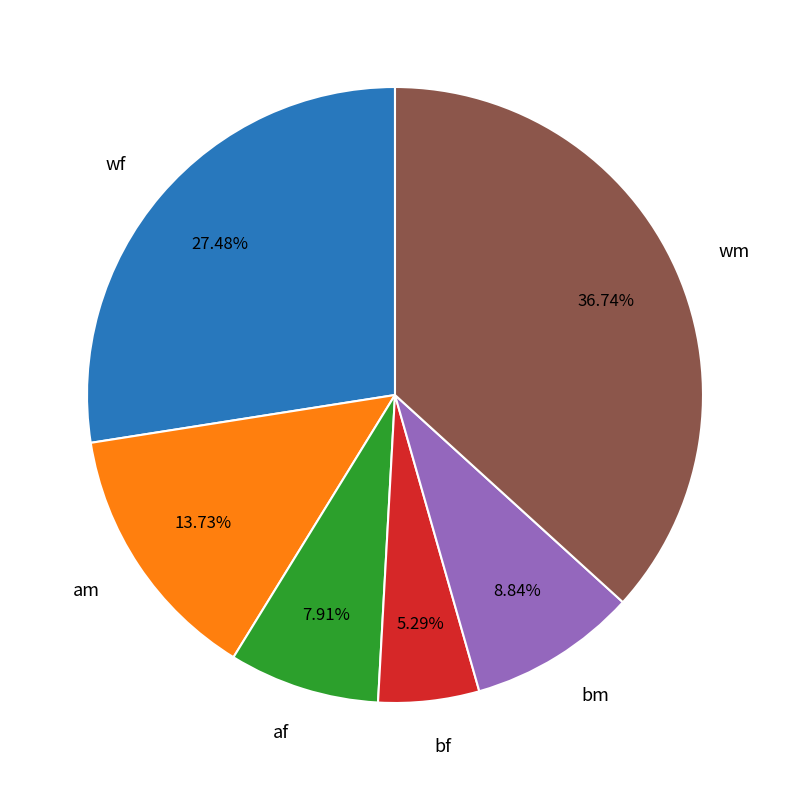

To the nearest percent, what portion does af represent?

8%